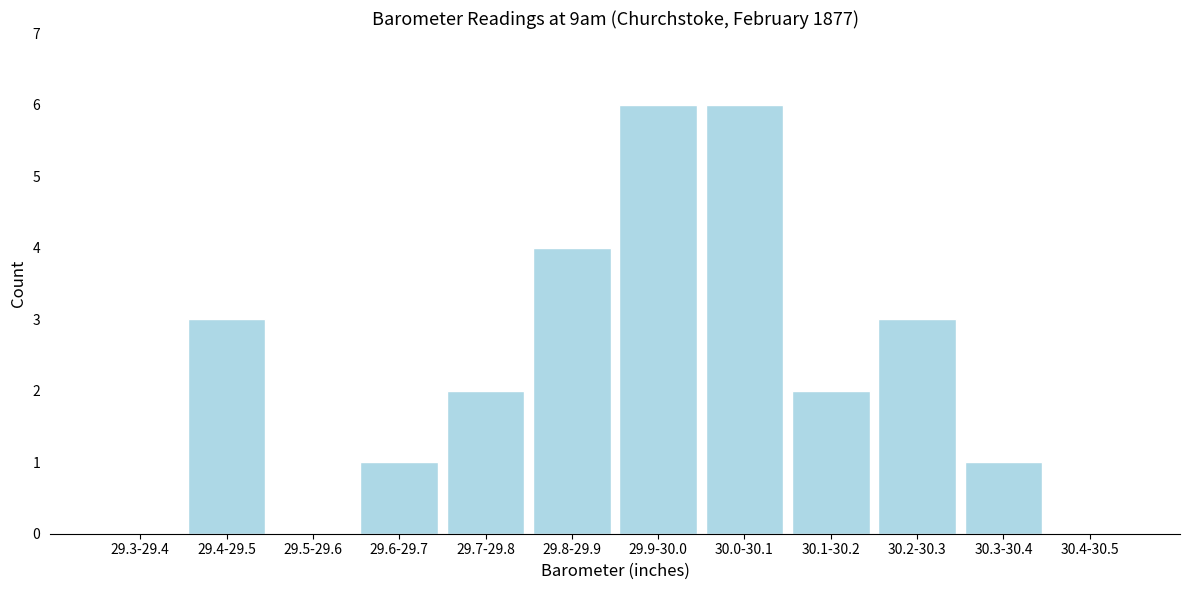

Reading right to left, transcribe all the data shown in this chart.

30.4-30.5=0	30.3-30.4=1	30.2-30.3=3	30.1-30.2=2	30.0-30.1=6	29.9-30.0=6	29.8-29.9=4	29.7-29.8=2	29.6-29.7=1	29.5-29.6=0	29.4-29.5=3	29.3-29.4=0